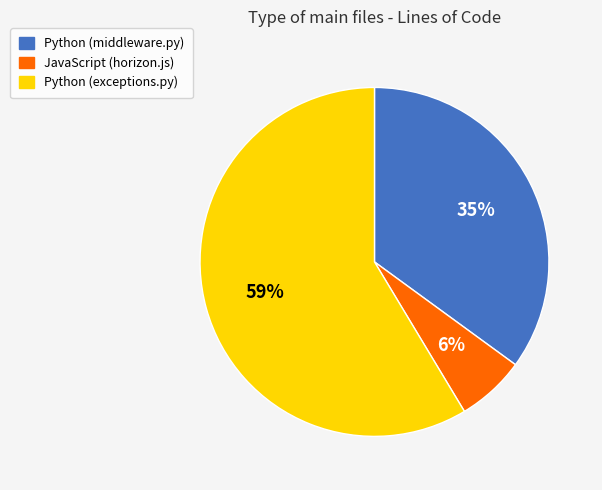

The Python (exceptions.py) slice represents 59% of the pie. True or false?

True